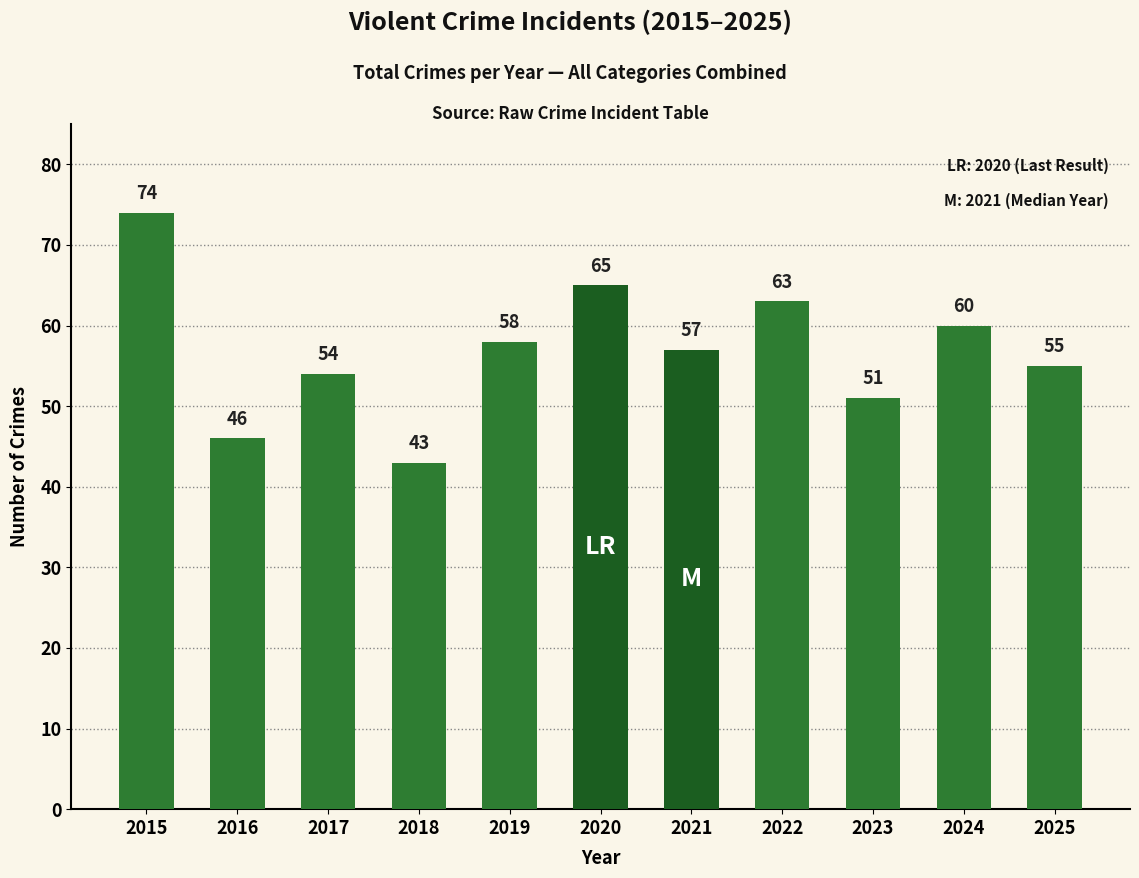

What is the value of the 8th bar from the left?

63